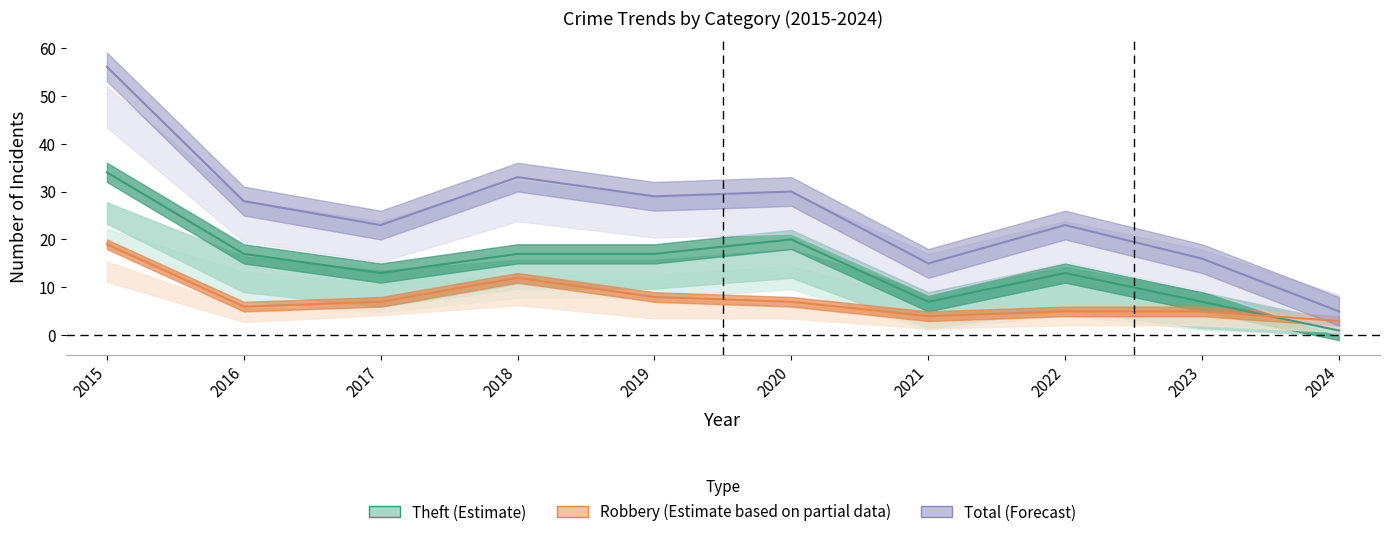

Where does the Theft series first go above 17?

2015